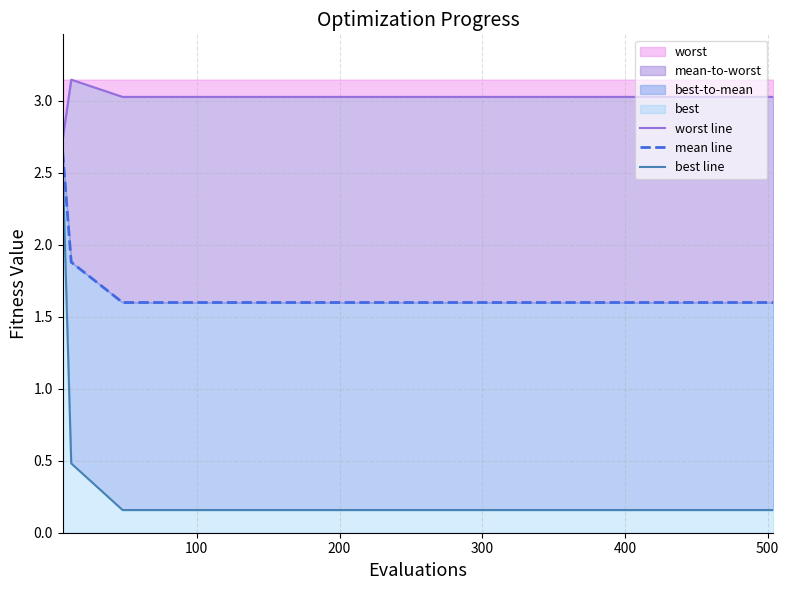

The value of mean line at 10 is 2.3. True or false?

False